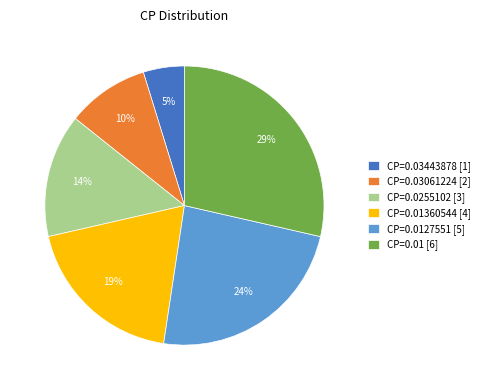

Which category has the smallest portion of the pie?

CP=0.03443878 [1]